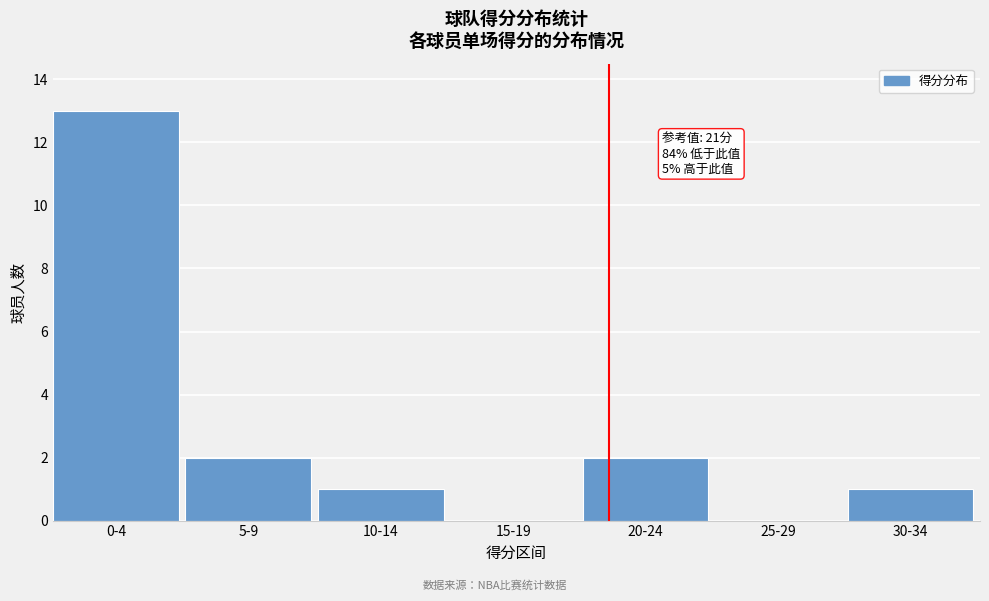

Reading left to right, transcribe all the data shown in this chart.

0-4=13	5-9=2	10-14=1	15-19=0	20-24=2	25-29=0	30-34=1